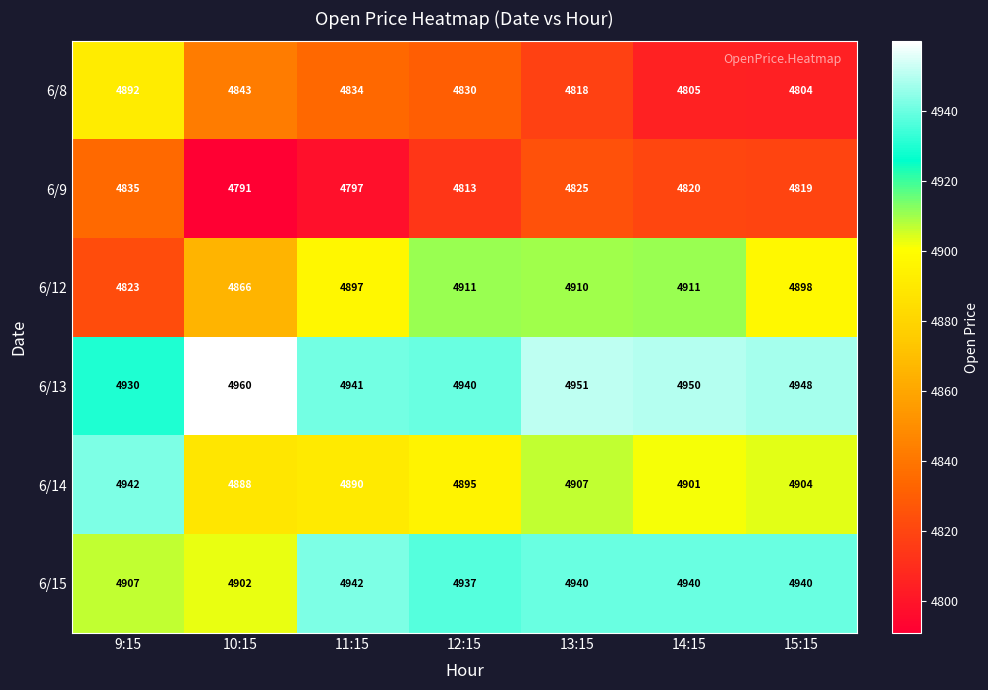

Between 10:15 and 12:15, which series saw the biggest shift?

6/12